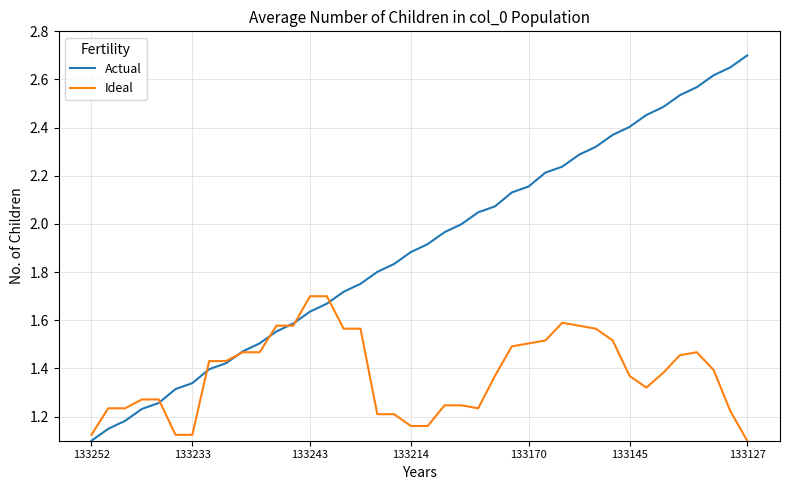

Which series has the widest spread of values?

Actual